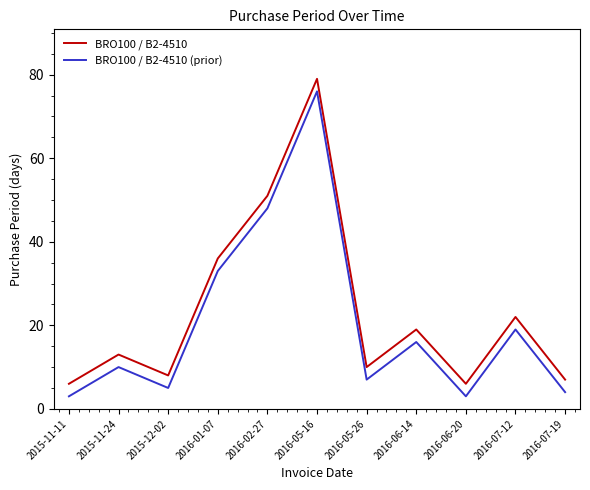

How many lines are shown in the chart?

2